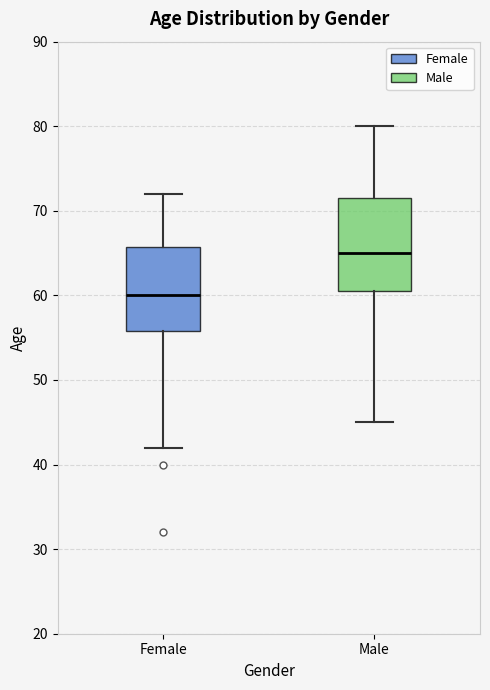

Reading left to right, transcribe this box plot: for each box, give where its median line is, the range the box spans, and where its two whiskers end, as read against the y-axis. The values are not printed on the chart, so give them approximately, as read against the axis.

Female: median 60, box 56 to 66, whiskers 42 to 72
Male: median 65, box 61 to 72, whiskers 45 to 80